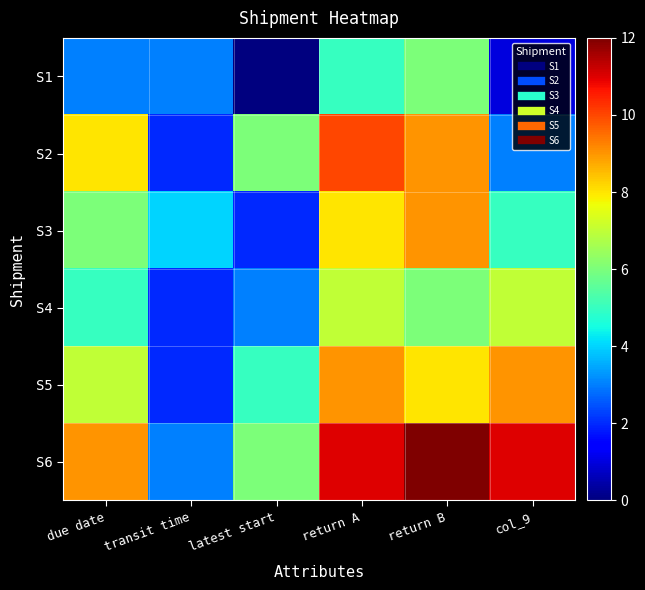

Which series has the largest range (max minus min)?

S6